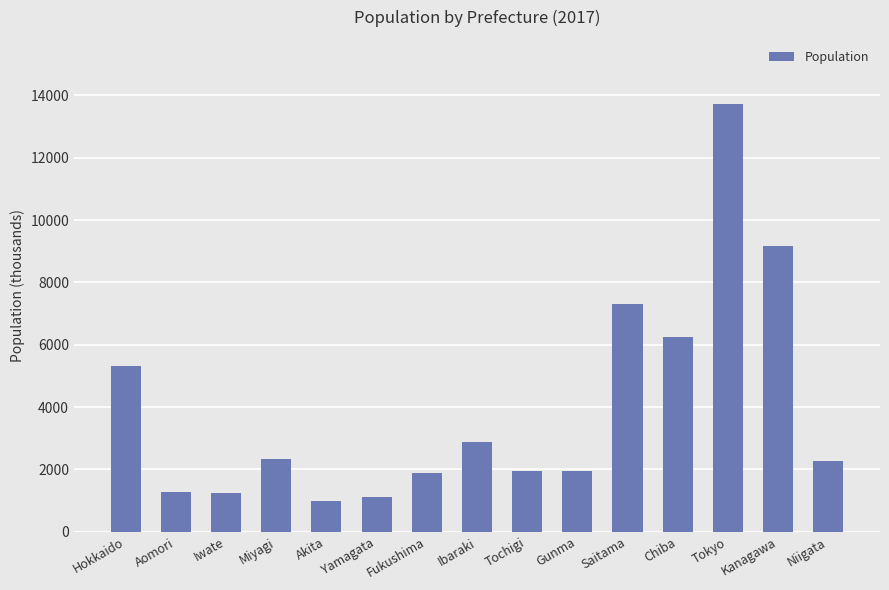

The chart shows a value of 970 at Tochigi. True or false?

False